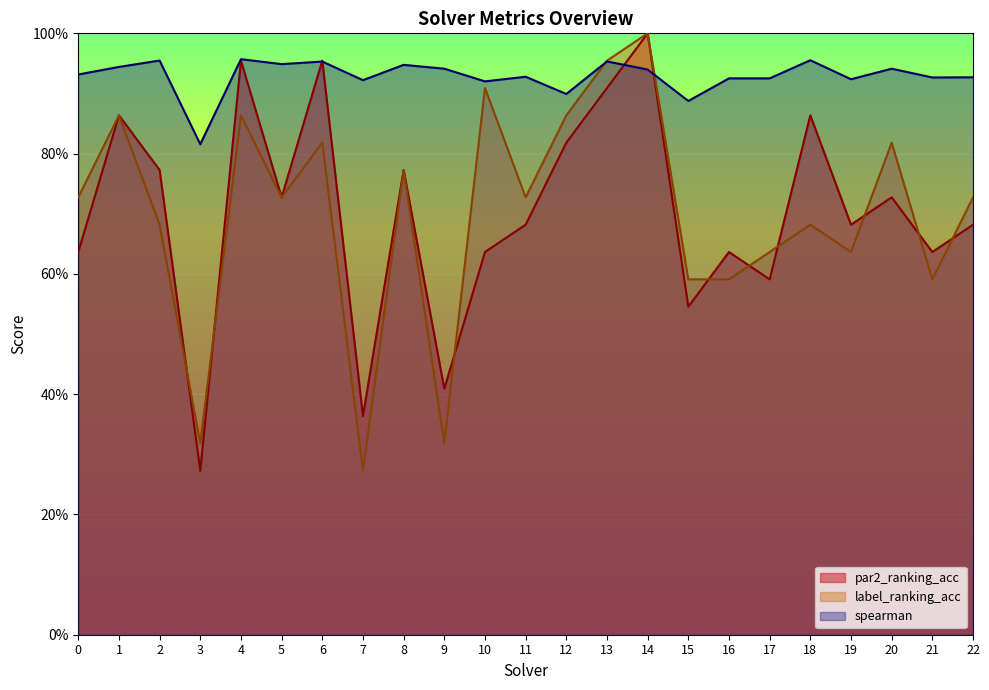

What is the difference between the maximum and minimum values in the spearman series?

0.1